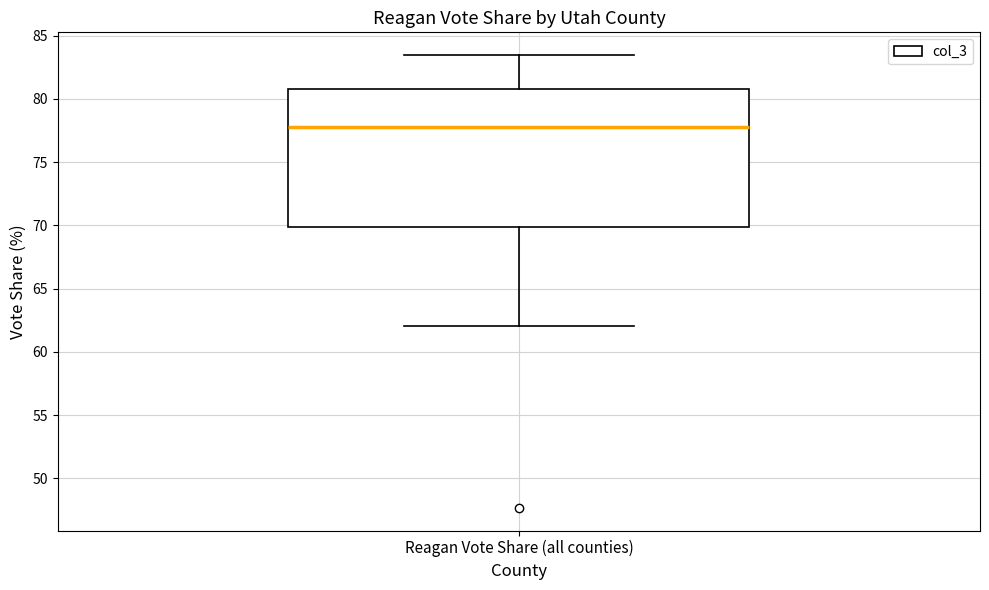

Read this box plot against the y-axis: the position of the median line, the range covered by the box, and the ends of both whiskers. The values are not printed on the chart, so give them approximately, as read against the axis.

median 78.0, box 70.0 to 81.0, whiskers 62.0 to 83.5